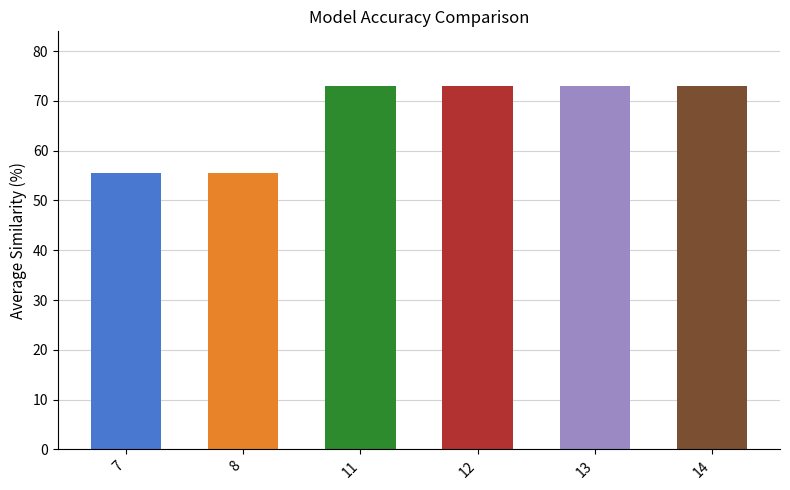

What is the greatest value displayed?

73.0